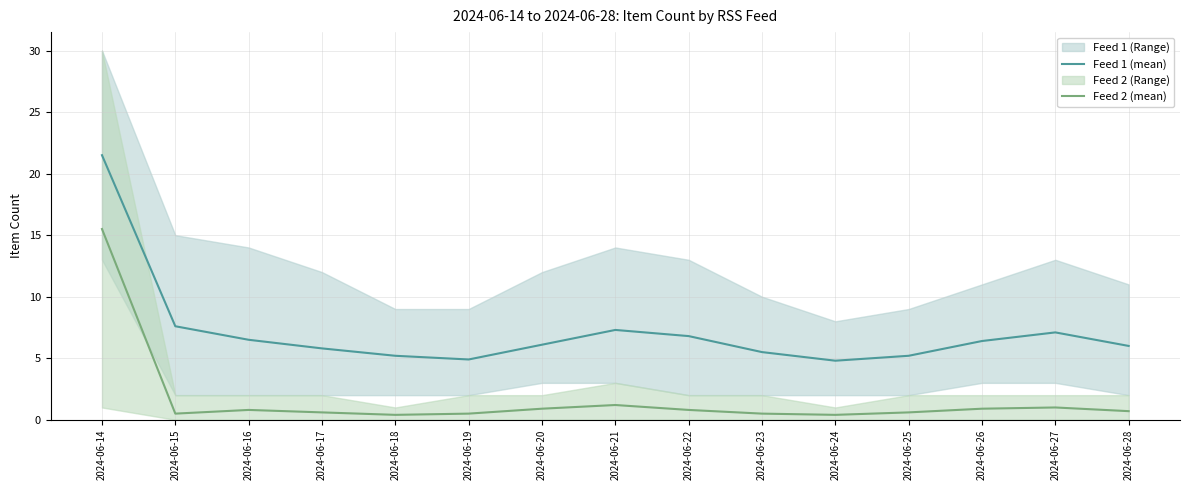

How many data points does each series have?

15